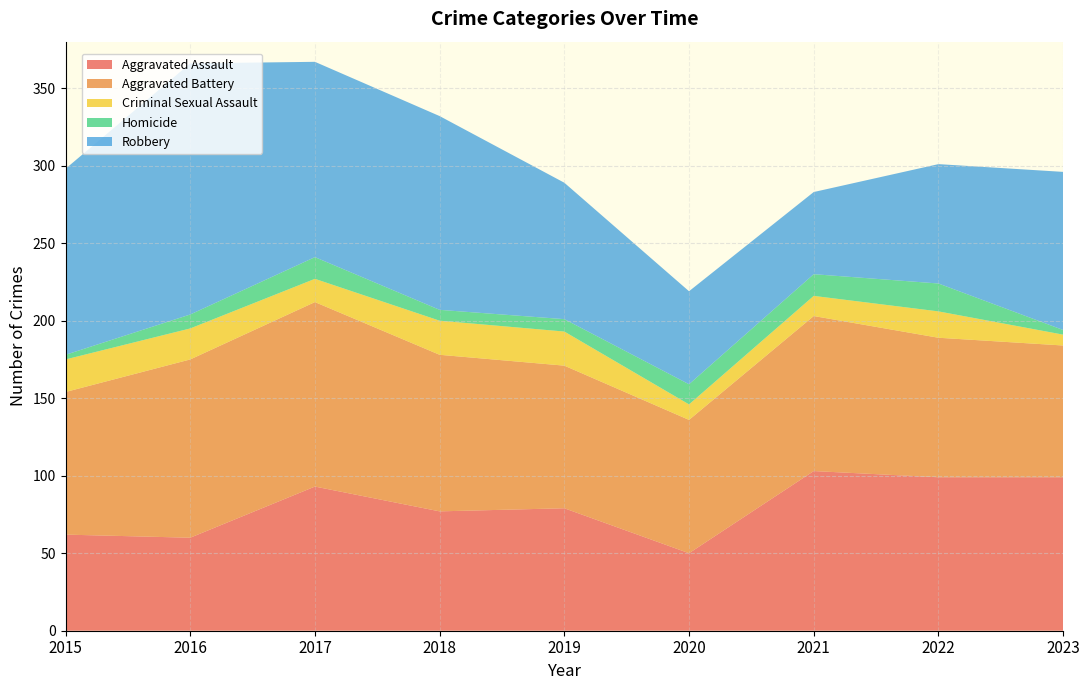

Reading left to right, transcribe all the data shown in this chart.

Aggravated Assault: 62	60	93	77	79	50	103	99	99
Aggravated Battery: 92	115	119	101	92	86	100	90	85
Criminal Sexual Assault: 21	20	15	22	22	10	13	17	7
Homicide: 3	9	14	7	8	13	14	18	3
Robbery: 120	162	126	125	88	60	53	77	102